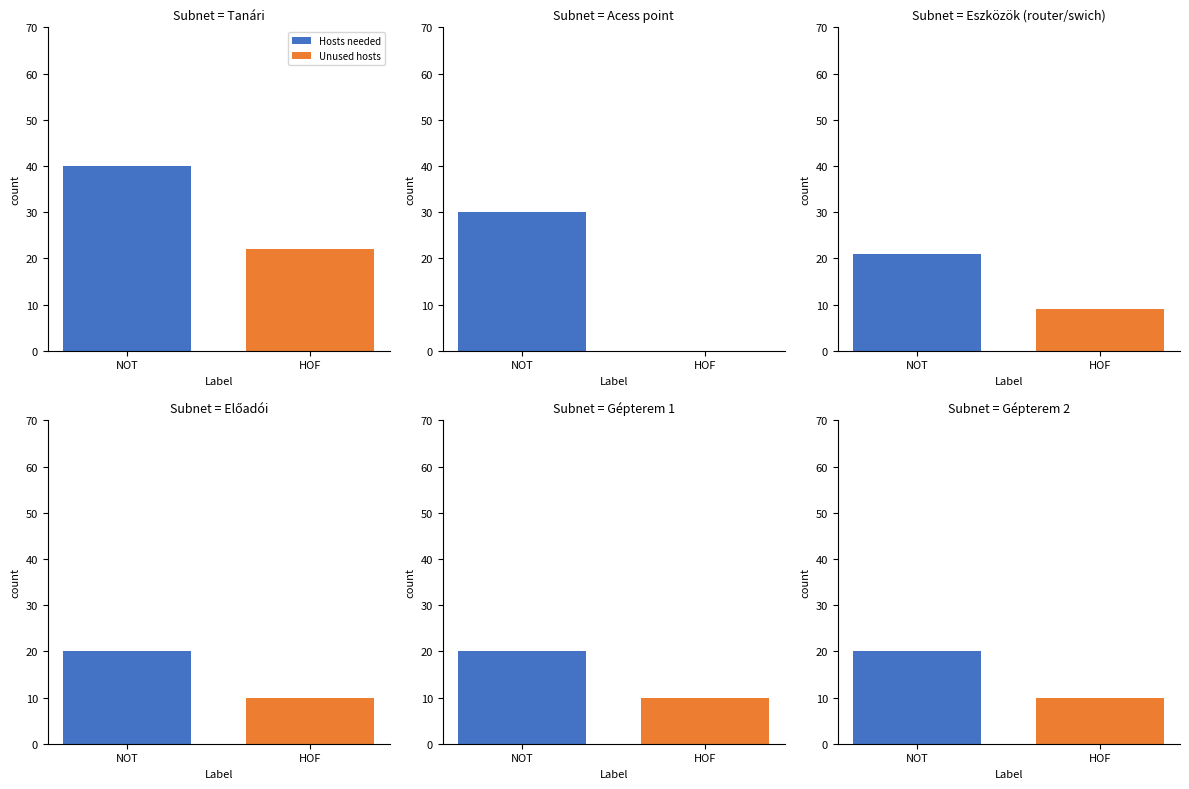

Rank the series by their average value, from highest to lowest.

Hosts needed, Unused hosts